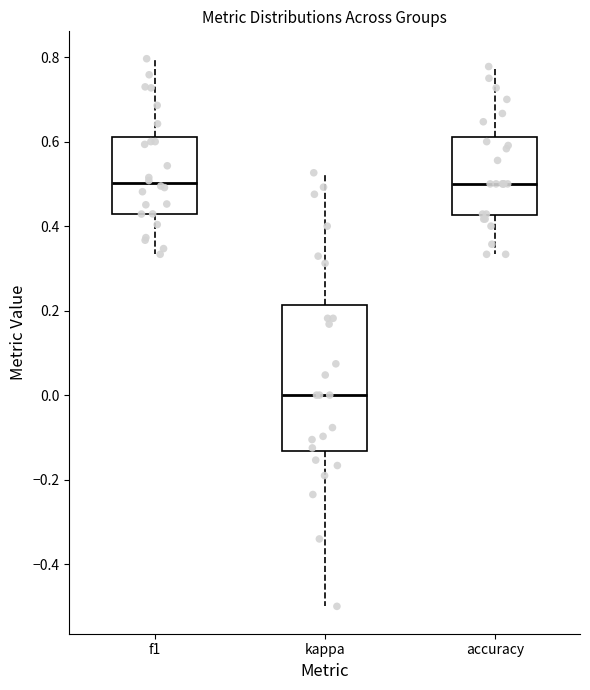

Reading left to right, transcribe this box plot: for each box, give where its median line is, the range the box spans, and where its two whiskers end, as read against the y-axis. The values are not printed on the chart, so give them approximately, as read against the axis.

f1: median 0.50, box 0.42 to 0.62, whiskers 0.34 to 0.80
kappa: median 0.00, box -0.14 to 0.22, whiskers -0.50 to 0.52
accuracy: median 0.50, box 0.42 to 0.62, whiskers 0.34 to 0.78